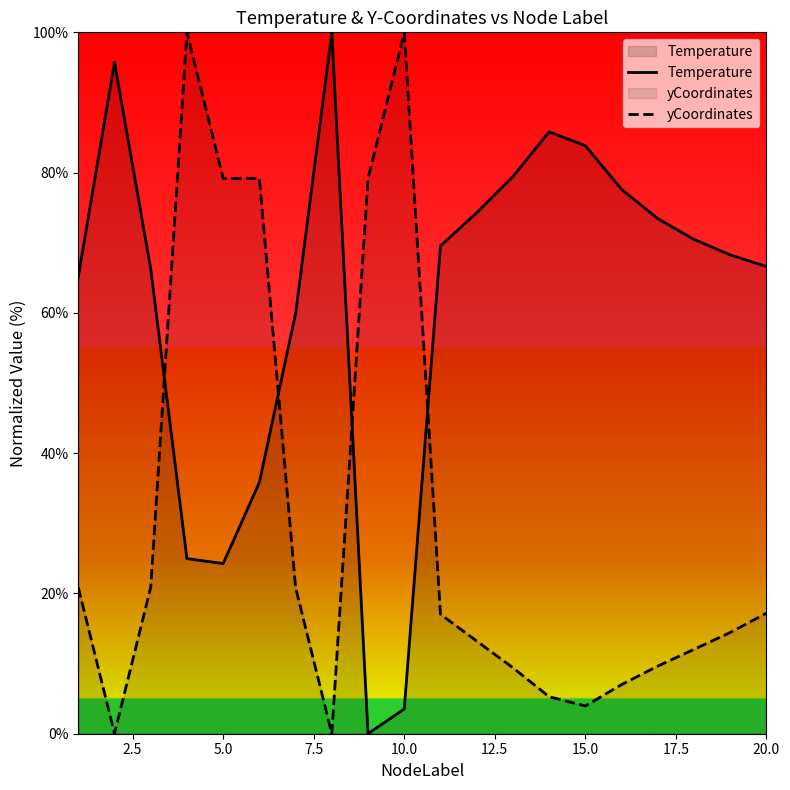

True or false: Temperature and yCoordinates intersect in this chart.

True